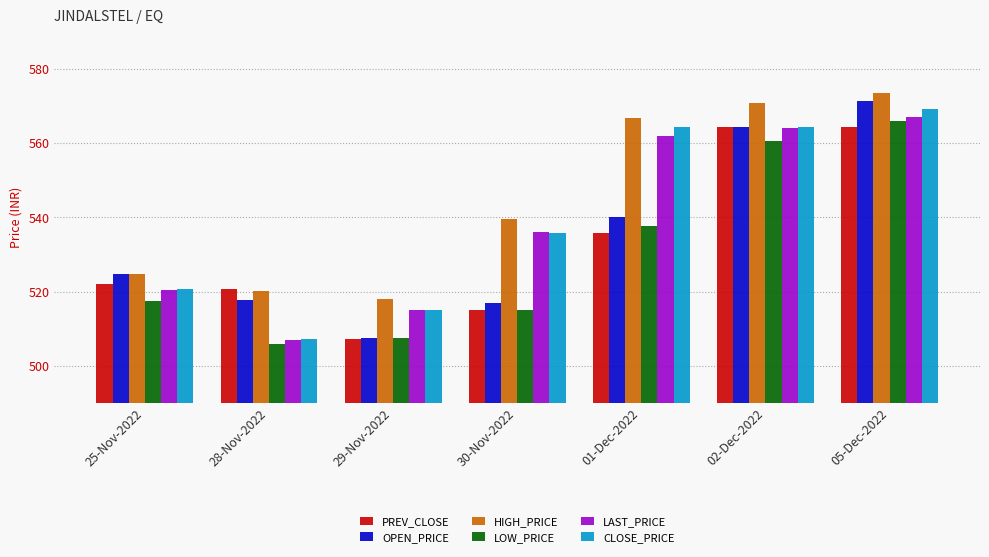

True or false: PREV_CLOSE has a value of 323.2 at 30-Nov-2022.

False